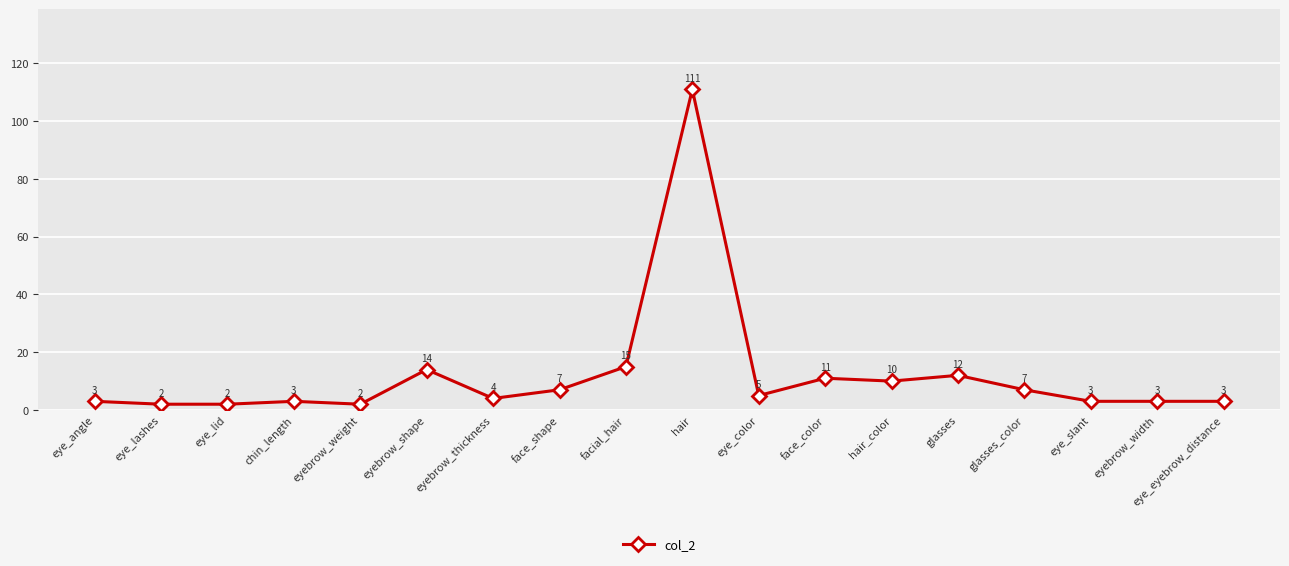

True or false: the data shows 12 at glasses.

True